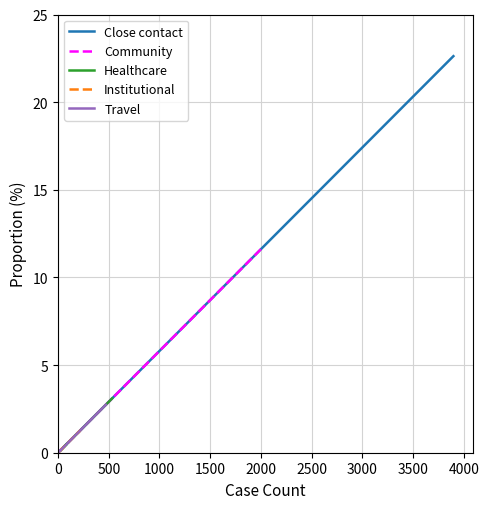

How many lines are shown in the chart?

5